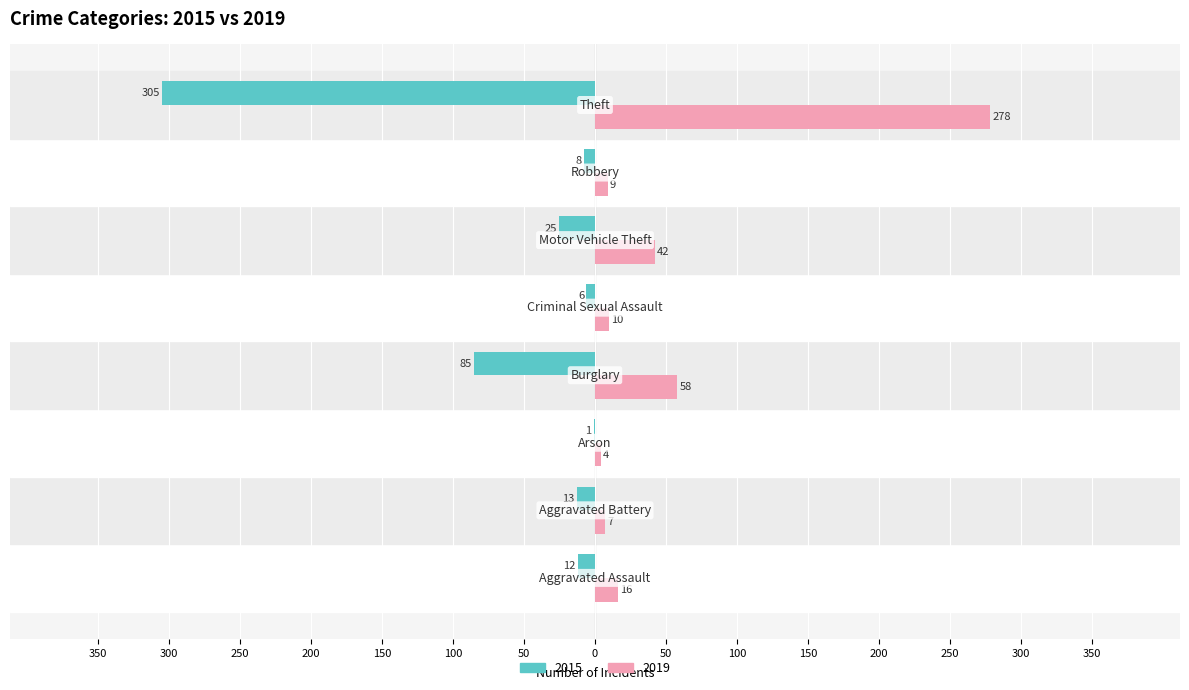

What is the value of the 2015 bar at the 2nd from the left?

-13